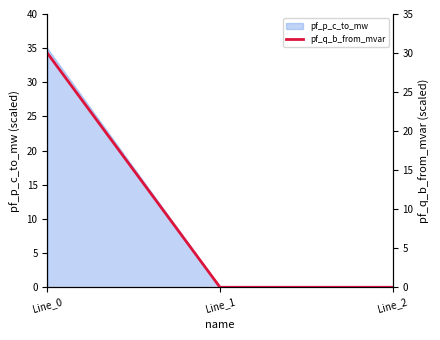

The pf_p_c_to_mw series shows 9.2 at Line_0. True or false?

False